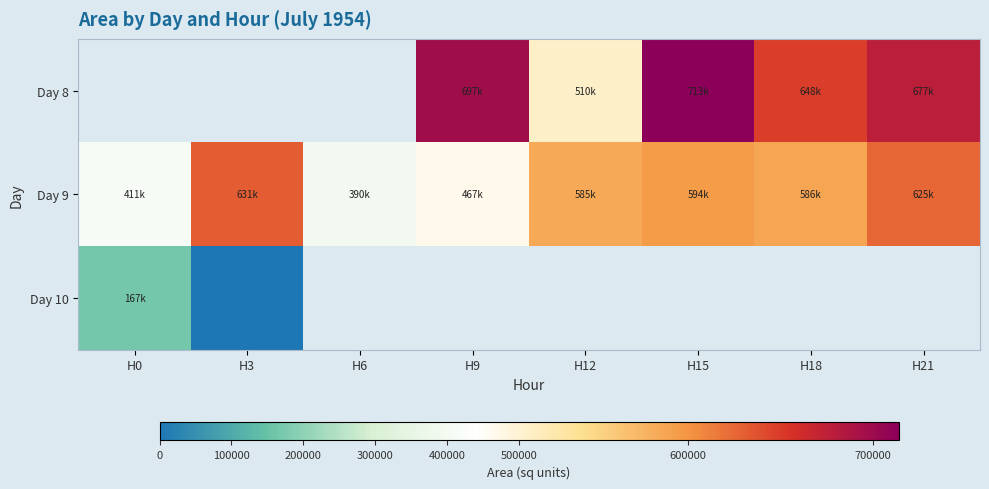

What is the sum of all Day 9 values?

4293750.0